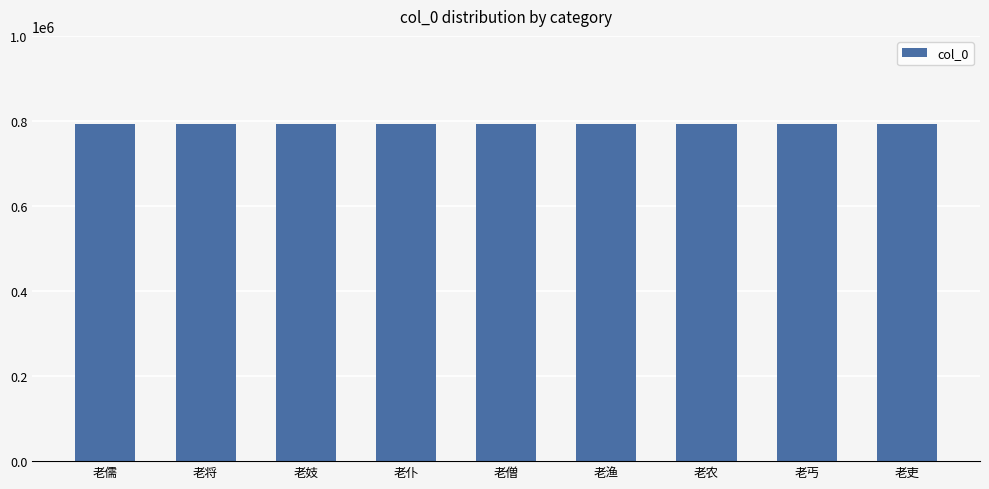

Approximately how many times larger is the value at 老妓 compared to 老渔?

1.0